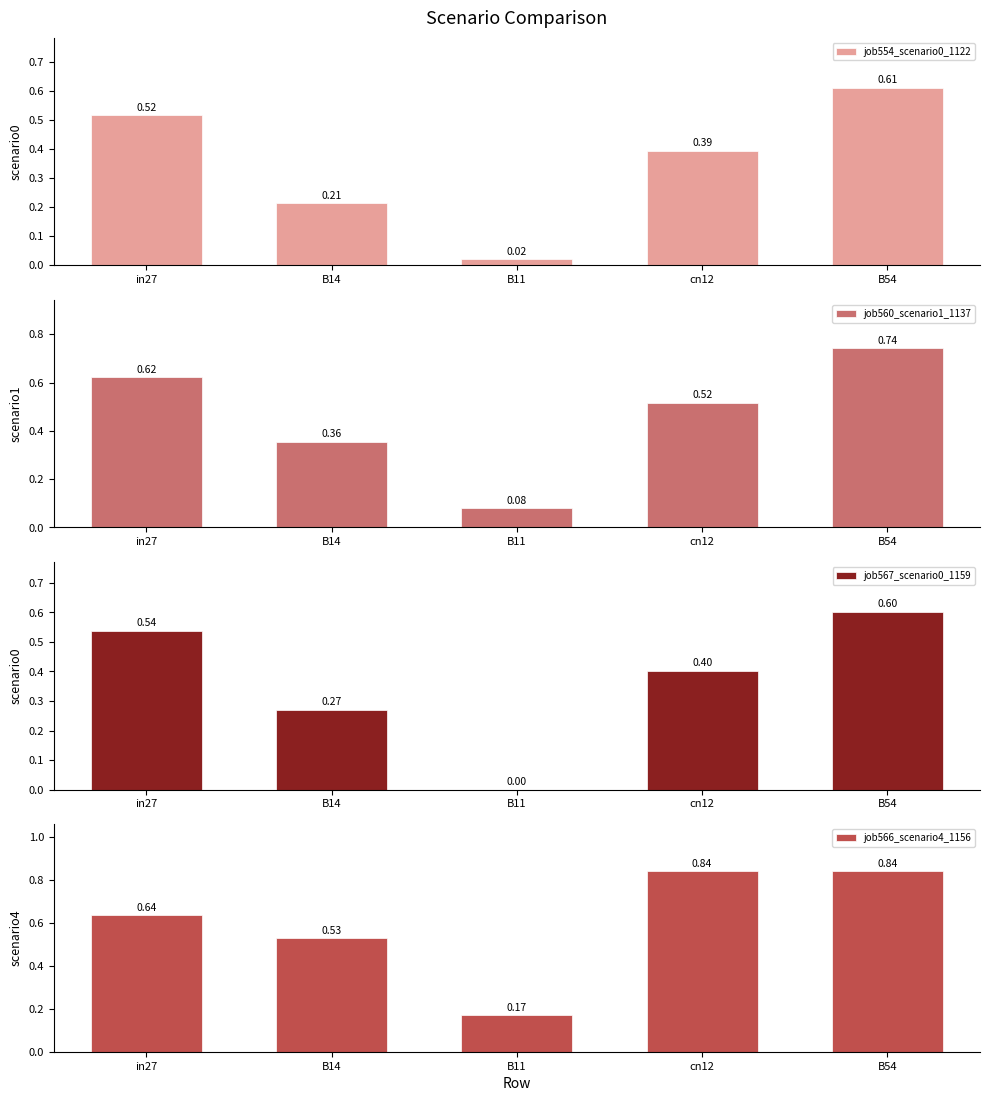

What is the label of the 4th bar from the left?

cn12